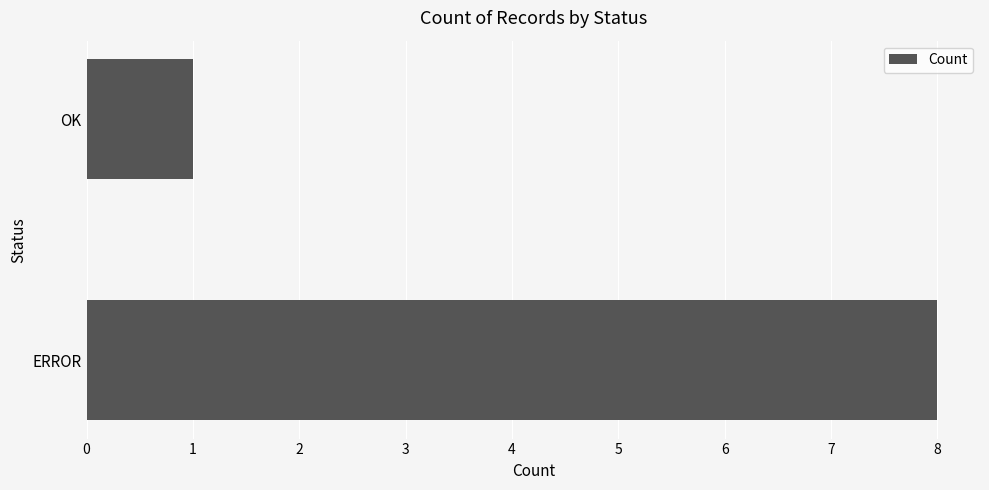

Reading bottom to top, extract all data points from this chart.

ERROR=8	OK=1